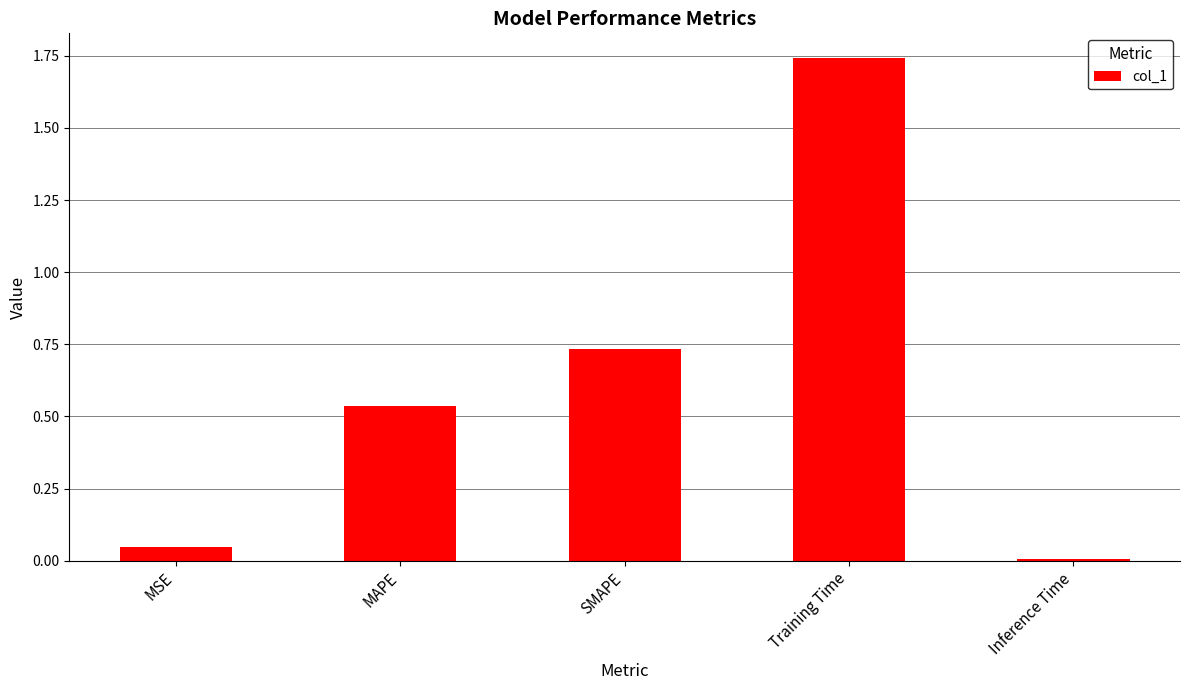

Which label corresponds to the largest value in the chart?

Training Time